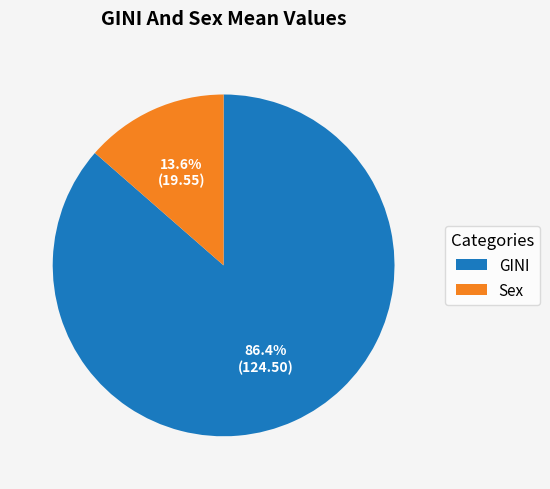

What percentage is NOT represented by Sex?

86.4%